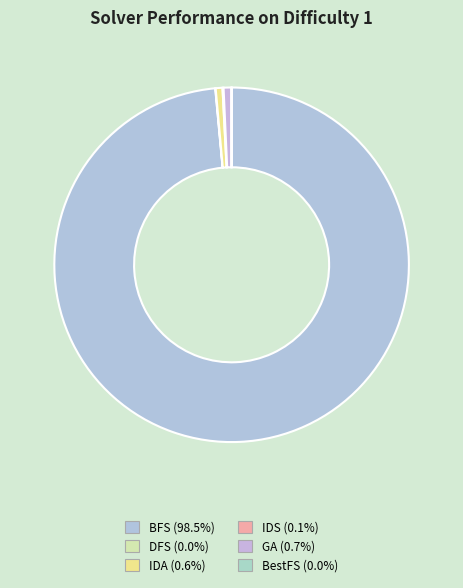

What percentage is NOT represented by GA?

99.3%